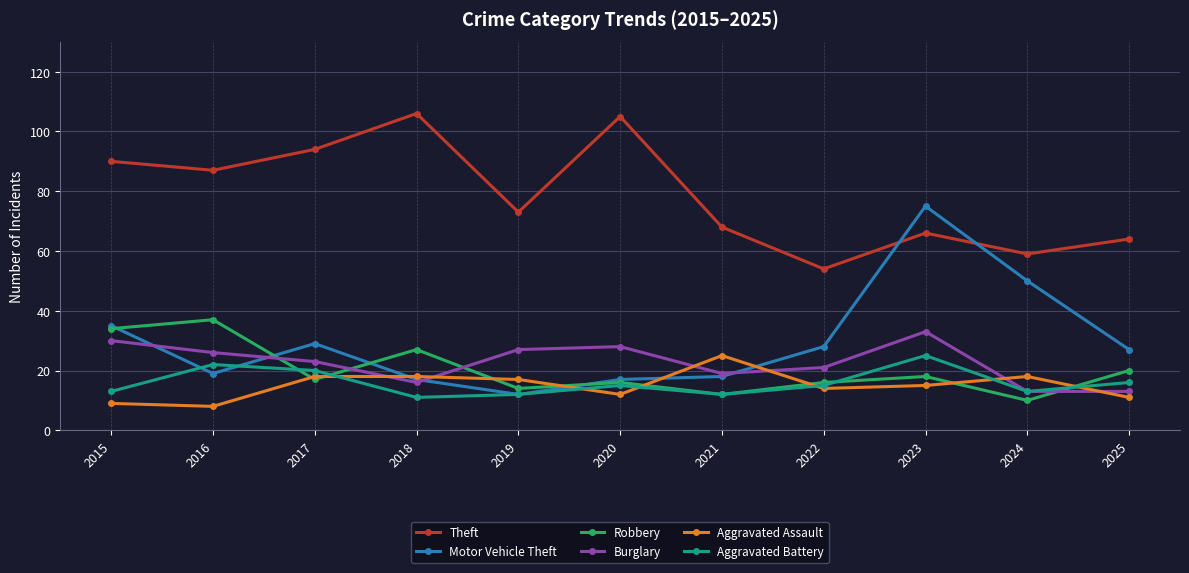

Reading left to right, list all the values displayed in this chart.

Theft: 2015=90	2016=87	2017=94	2018=106	2019=73	2020=105	2021=68	2022=54	2023=66	2024=59	2025=64
Motor Vehicle Theft: 2015=35	2016=19	2017=29	2018=17	2019=12	2020=17	2021=18	2022=28	2023=75	2024=50	2025=27
Robbery: 2015=34	2016=37	2017=17	2018=27	2019=14	2020=16	2021=12	2022=16	2023=18	2024=10	2025=20
Burglary: 2015=30	2016=26	2017=23	2018=16	2019=27	2020=28	2021=19	2022=21	2023=33	2024=13	2025=13
Aggravated Assault: 2015=9	2016=8	2017=18	2018=18	2019=17	2020=12	2021=25	2022=14	2023=15	2024=18	2025=11
Aggravated Battery: 2015=13	2016=22	2017=20	2018=11	2019=12	2020=15	2021=12	2022=15	2023=25	2024=13	2025=16